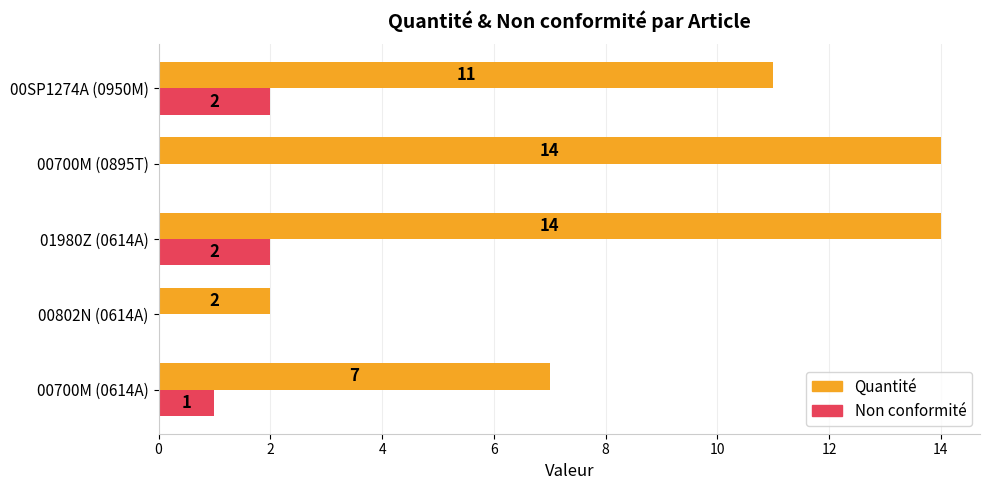

What is the sum of the Non conformité values at 00700M (0614A) and 00SP1274A (0950M)?

3